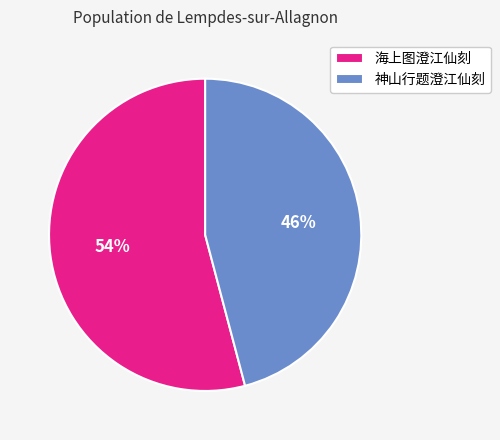

Is the sum of 神山行题澄江仙刻 and 海上图澄江仙刻 greater than half?

Yes